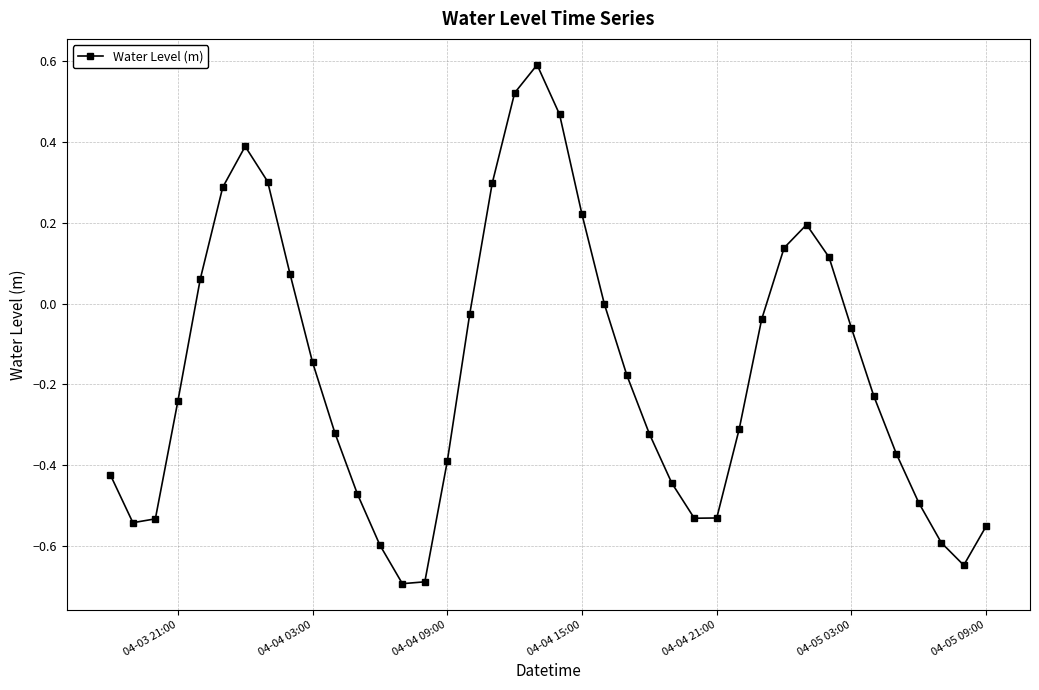

What is the difference between the maximum and minimum values?

1.3